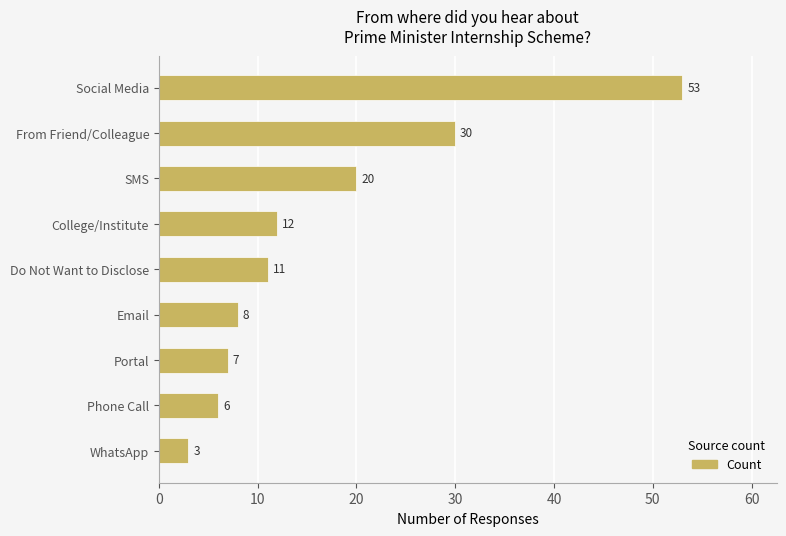

What is the change in value from Phone Call to From Friend/Colleague?

+24